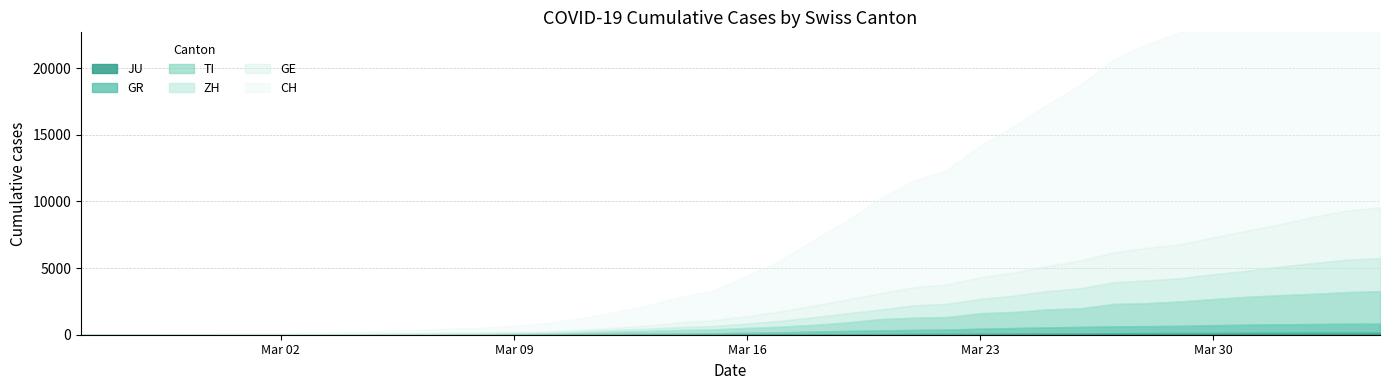

What is the label of the 10th point from the left?

2020-03-05